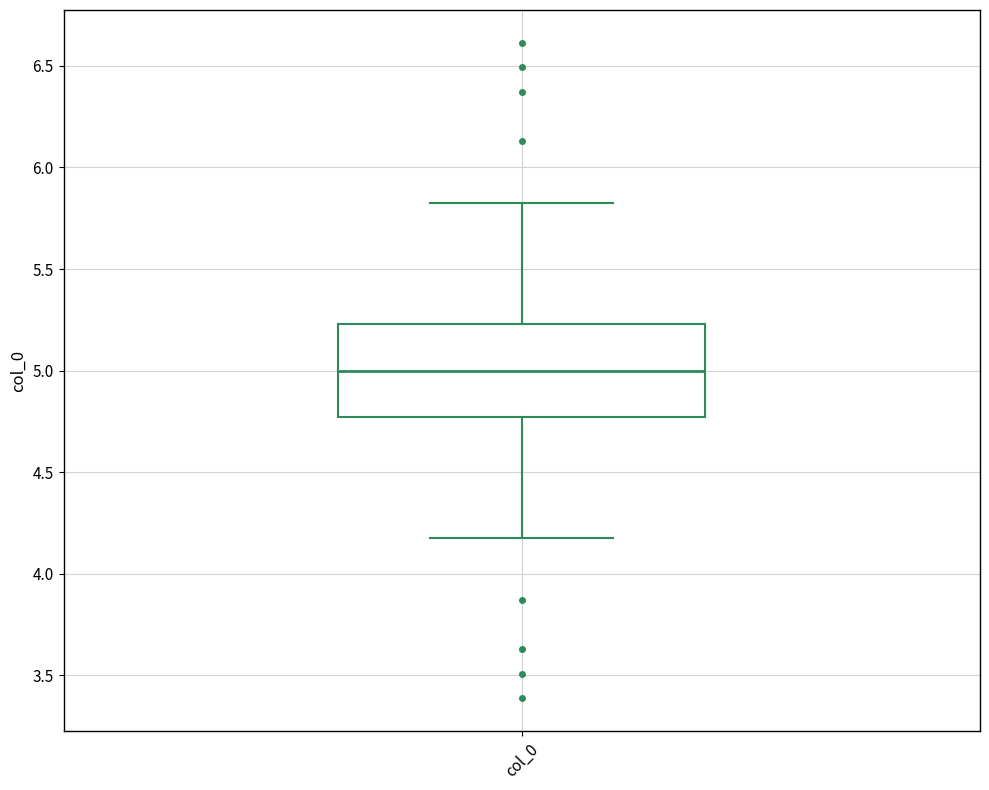

Read this box plot against the y-axis: the position of the median line, the range covered by the box, and the ends of both whiskers. The values are not printed on the chart, so give them approximately, as read against the axis.

median 5.00, box 4.75 to 5.25, whiskers 4.20 to 5.80